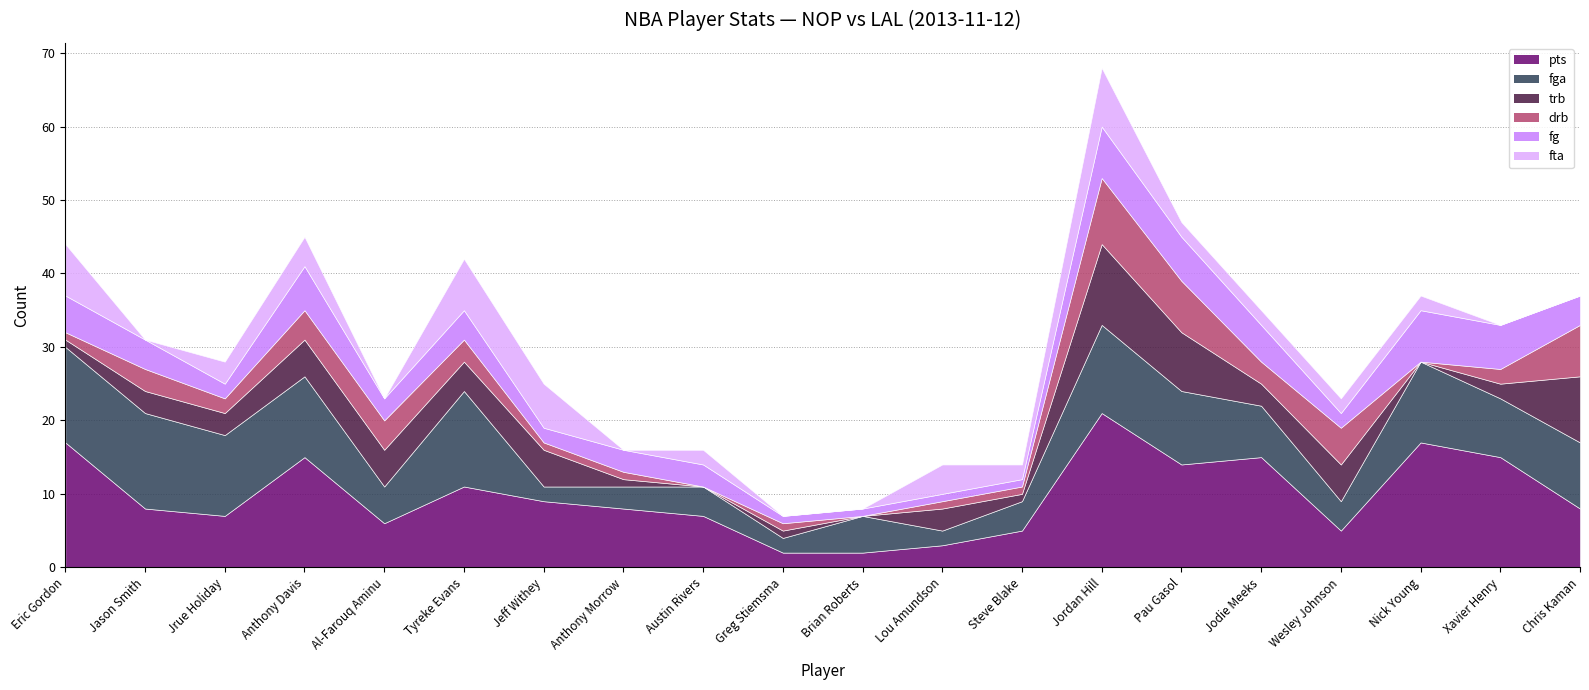

Reading right to left, transcribe all the data shown in this chart.

pts: Chris Kaman=8	Xavier Henry=15	Nick Young=17	Wesley Johnson=5	Jodie Meeks=15	Pau Gasol=14	Jordan Hill=21	Steve Blake=5	Lou Amundson=3	Brian Roberts=2	Greg Stiemsma=2	Austin Rivers=7	Anthony Morrow=8	Jeff Withey=9	Tyreke Evans=11	Al-Farouq Aminu=6	Anthony Davis=15	Jrue Holiday=7	Jason Smith=8	Eric Gordon=17
fga: Chris Kaman=9	Xavier Henry=8	Nick Young=11	Wesley Johnson=4	Jodie Meeks=7	Pau Gasol=10	Jordan Hill=12	Steve Blake=4	Lou Amundson=2	Brian Roberts=5	Greg Stiemsma=2	Austin Rivers=4	Anthony Morrow=3	Jeff Withey=2	Tyreke Evans=13	Al-Farouq Aminu=5	Anthony Davis=11	Jrue Holiday=11	Jason Smith=13	Eric Gordon=13
trb: Chris Kaman=9	Xavier Henry=2	Nick Young=0	Wesley Johnson=5	Jodie Meeks=3	Pau Gasol=8	Jordan Hill=11	Steve Blake=1	Lou Amundson=3	Brian Roberts=0	Greg Stiemsma=1	Austin Rivers=0	Anthony Morrow=1	Jeff Withey=5	Tyreke Evans=4	Al-Farouq Aminu=5	Anthony Davis=5	Jrue Holiday=3	Jason Smith=3	Eric Gordon=1
drb: Chris Kaman=7	Xavier Henry=2	Nick Young=0	Wesley Johnson=5	Jodie Meeks=3	Pau Gasol=7	Jordan Hill=9	Steve Blake=1	Lou Amundson=1	Brian Roberts=0	Greg Stiemsma=1	Austin Rivers=0	Anthony Morrow=1	Jeff Withey=1	Tyreke Evans=3	Al-Farouq Aminu=4	Anthony Davis=4	Jrue Holiday=2	Jason Smith=3	Eric Gordon=1
fg: Chris Kaman=4	Xavier Henry=6	Nick Young=7	Wesley Johnson=2	Jodie Meeks=5	Pau Gasol=6	Jordan Hill=7	Steve Blake=1	Lou Amundson=1	Brian Roberts=1	Greg Stiemsma=1	Austin Rivers=3	Anthony Morrow=3	Jeff Withey=2	Tyreke Evans=4	Al-Farouq Aminu=3	Anthony Davis=6	Jrue Holiday=2	Jason Smith=4	Eric Gordon=5
fta: Chris Kaman=0	Xavier Henry=0	Nick Young=2	Wesley Johnson=2	Jodie Meeks=2	Pau Gasol=2	Jordan Hill=8	Steve Blake=2	Lou Amundson=4	Brian Roberts=0	Greg Stiemsma=0	Austin Rivers=2	Anthony Morrow=0	Jeff Withey=6	Tyreke Evans=7	Al-Farouq Aminu=0	Anthony Davis=4	Jrue Holiday=3	Jason Smith=0	Eric Gordon=7